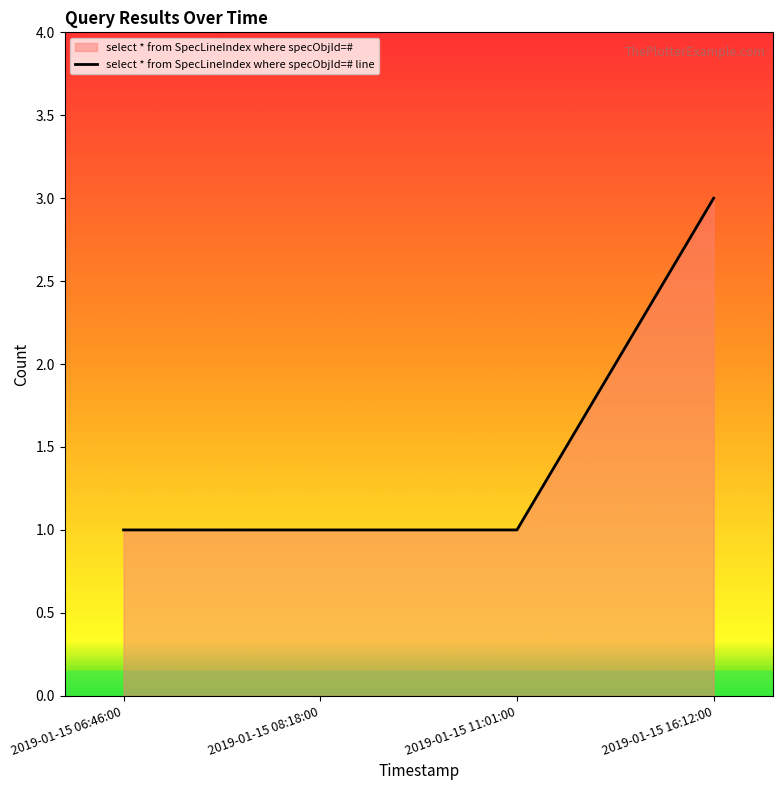

What is the greatest value displayed?

3